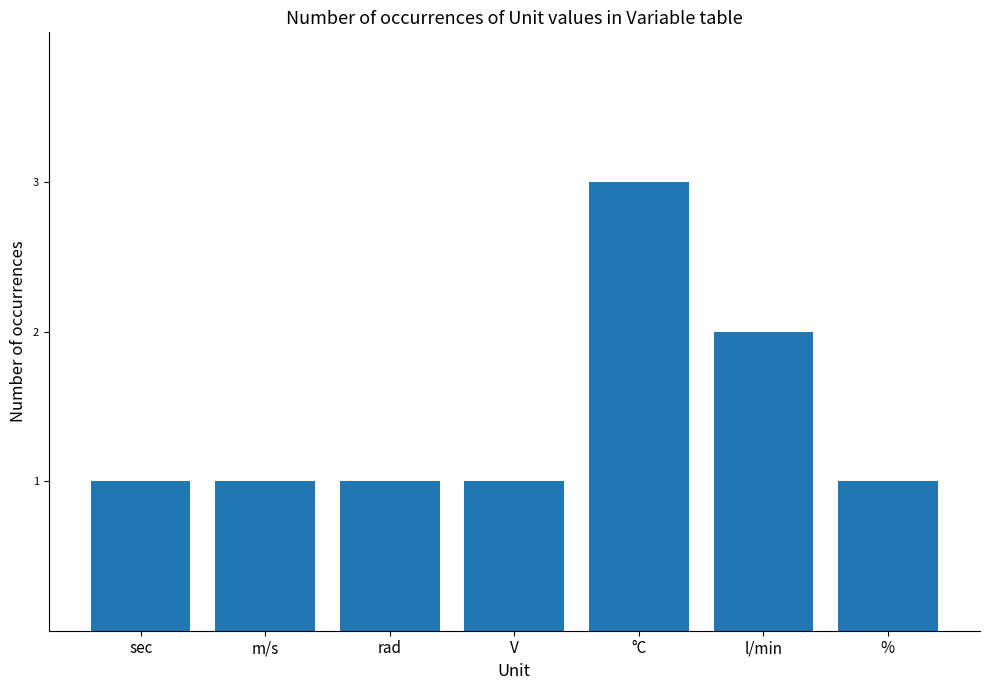

Approximately how many times larger is the value at m/s compared to °C?

0.3